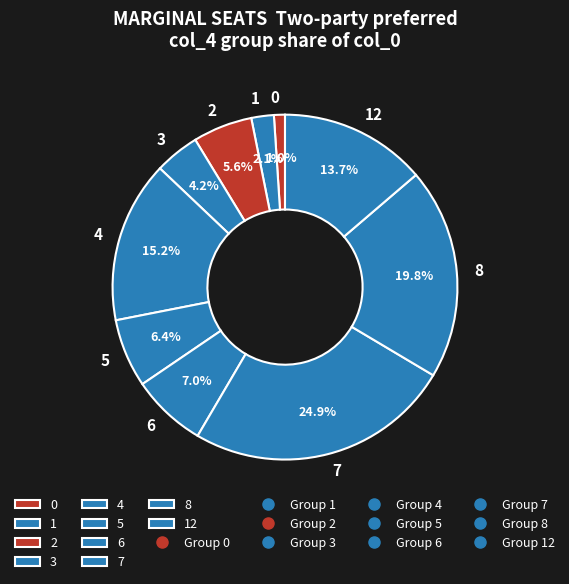

Rank the categories by value from highest to lowest.

7, 8, 4, 12, 6, 5, 2, 3, 1, 0